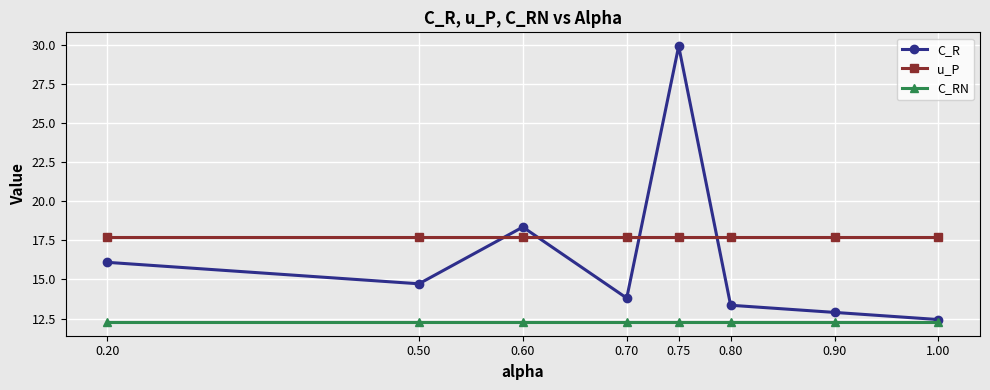

At how many categories does at least one series exceed 27?

1